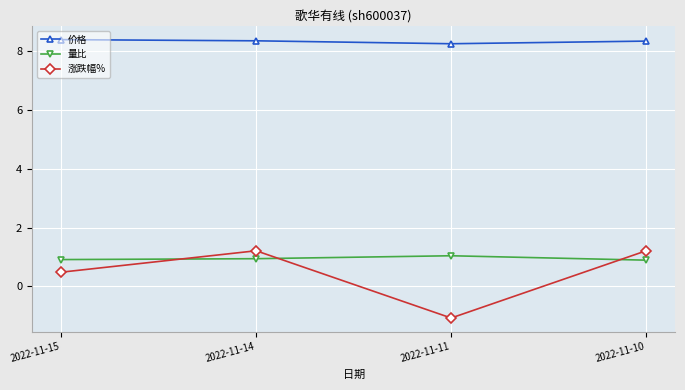

Between 2022-11-14 and 2022-11-11, which series saw the biggest shift?

涨跌幅%